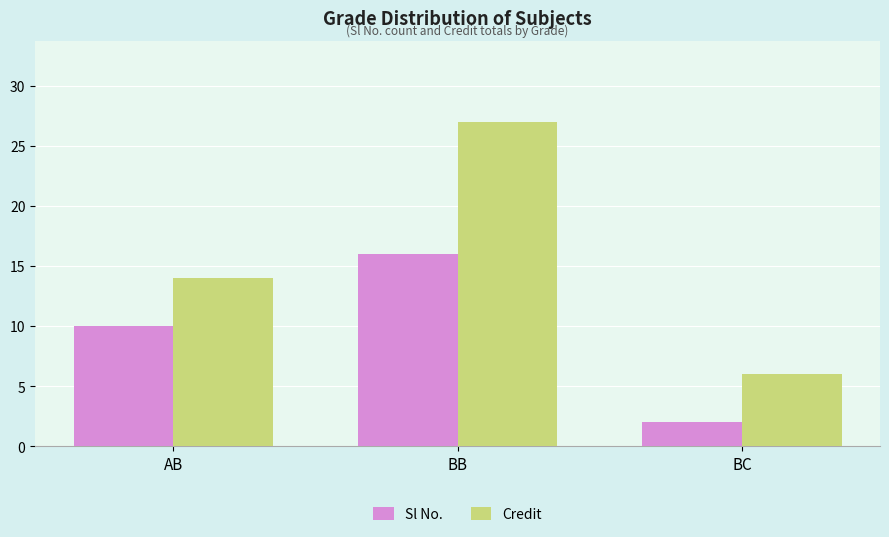

Rank the series by their average value, from highest to lowest.

Credit, Sl No.